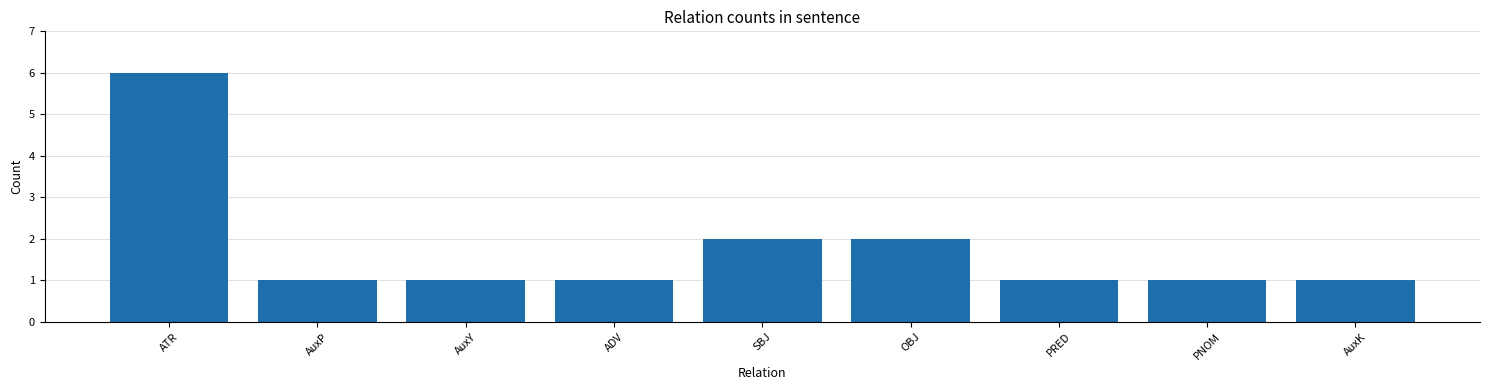

What is the label of the 3rd bar from the left?

AuxY